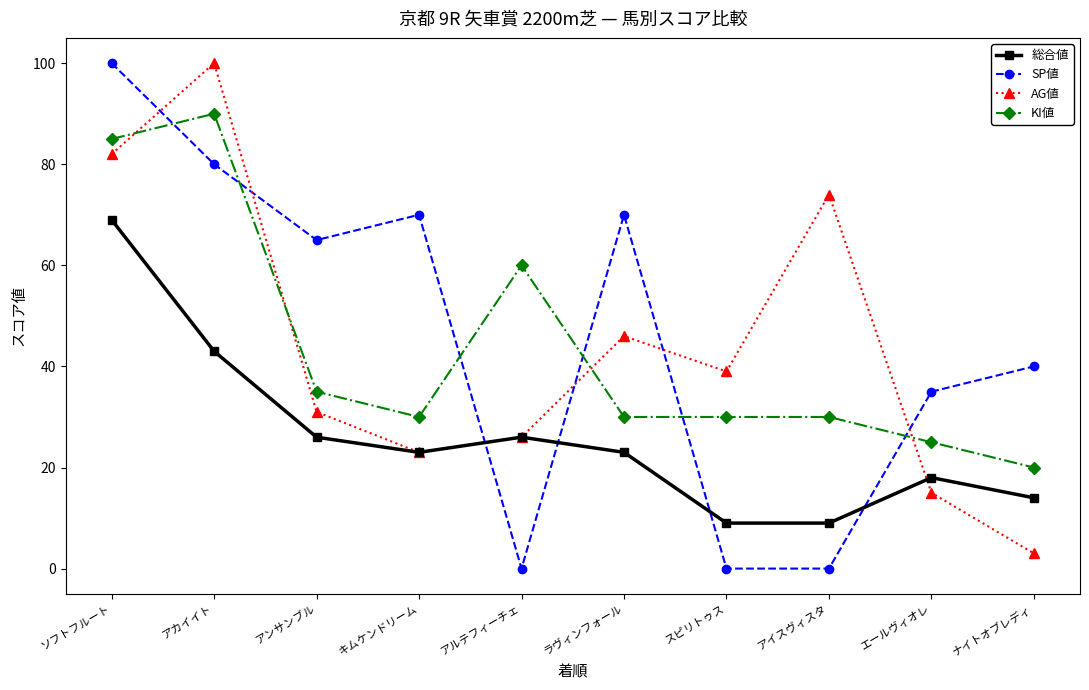

How many interior local peaks does the SP値 series have?

2